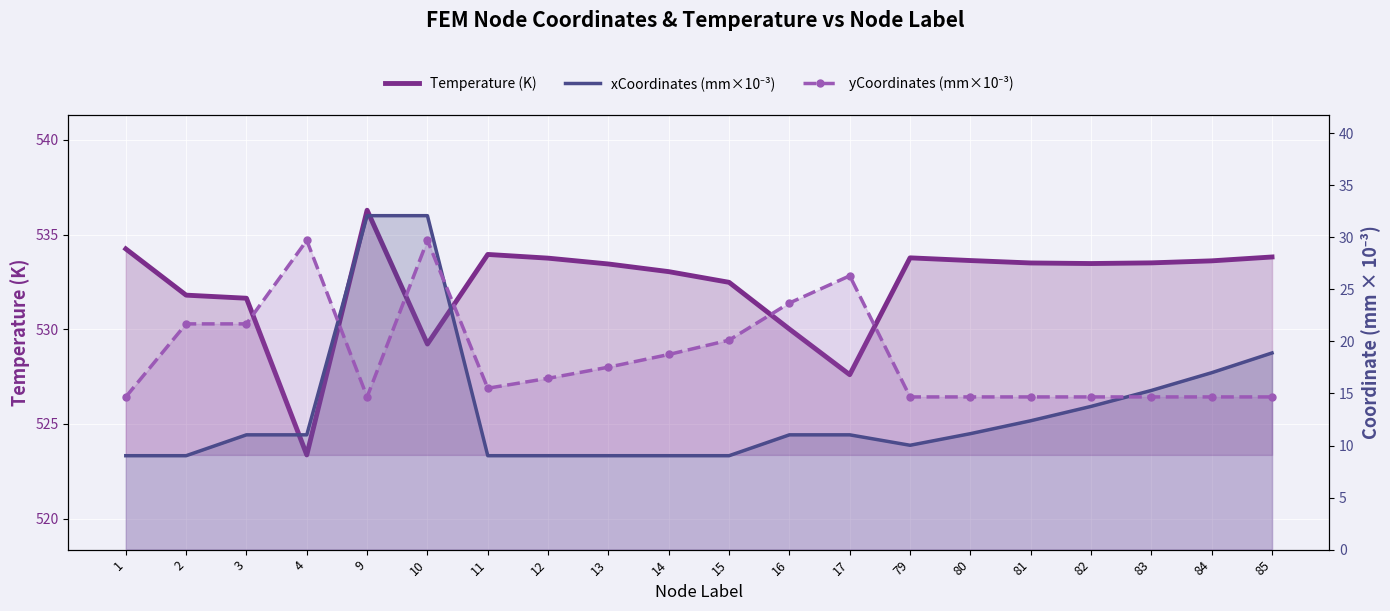

What is the difference between the yCoordinates (mm×10⁻³) values at 80 and 12?

1.8